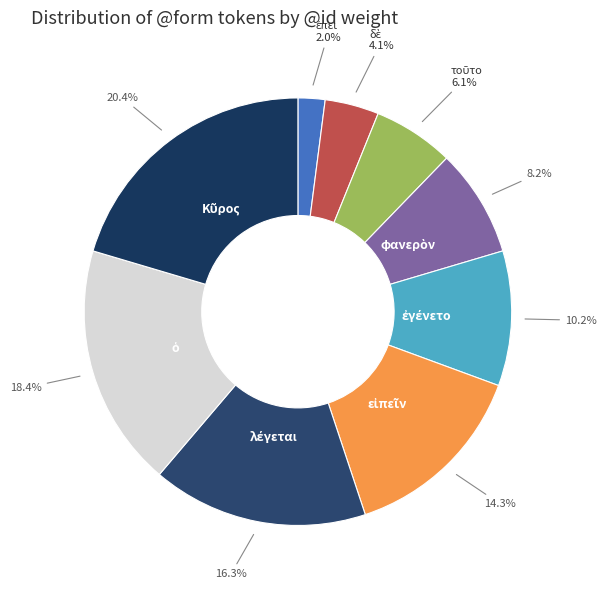

Is there any slice that represents more than half of the pie?

No